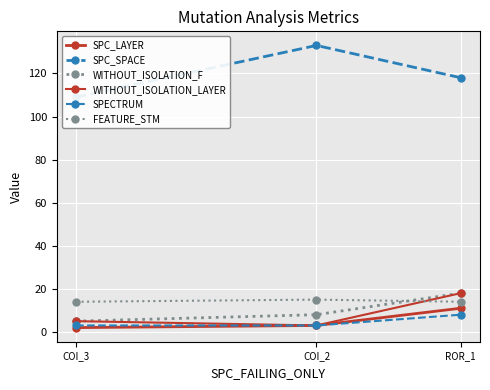

How many distinct data groups are displayed?

6